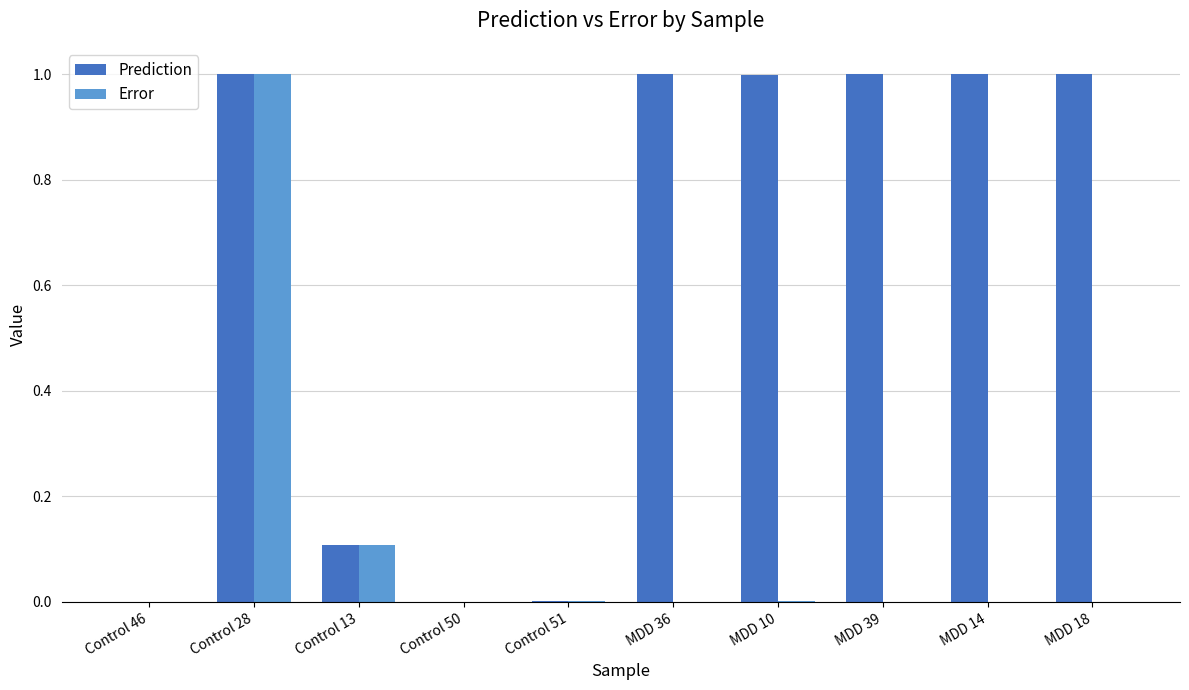

Read the Prediction value at MDD 10.

1.0